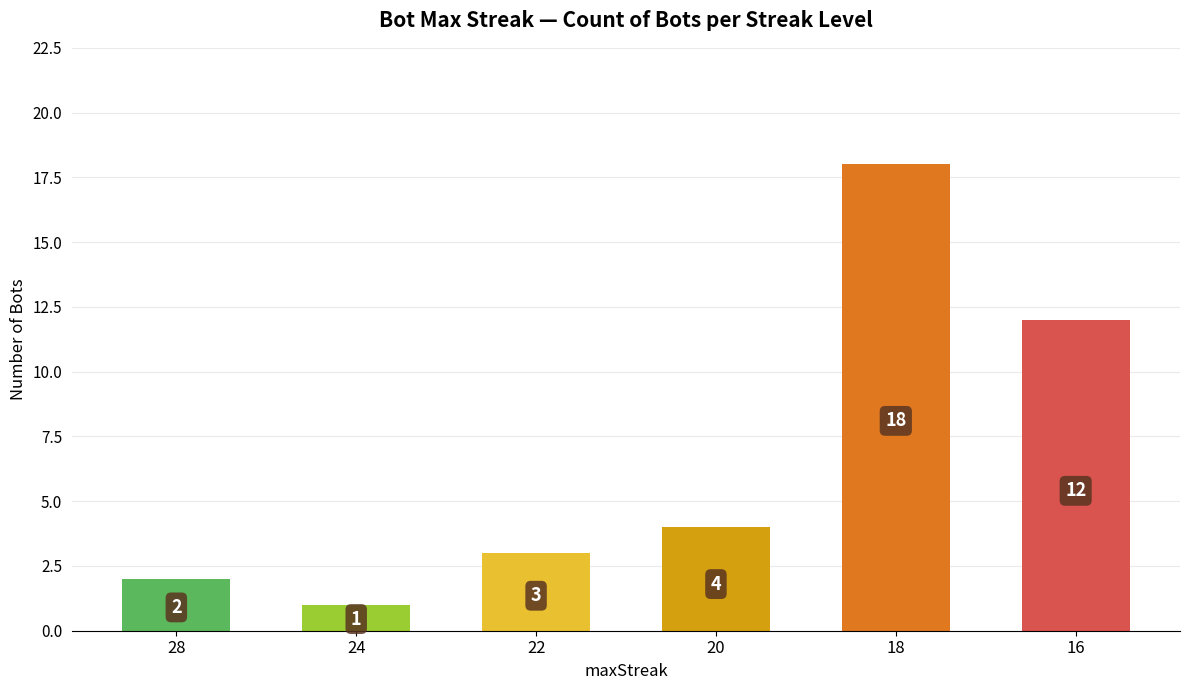

Reading left to right, extract all data points from this chart.

2	1	3	4	18	12